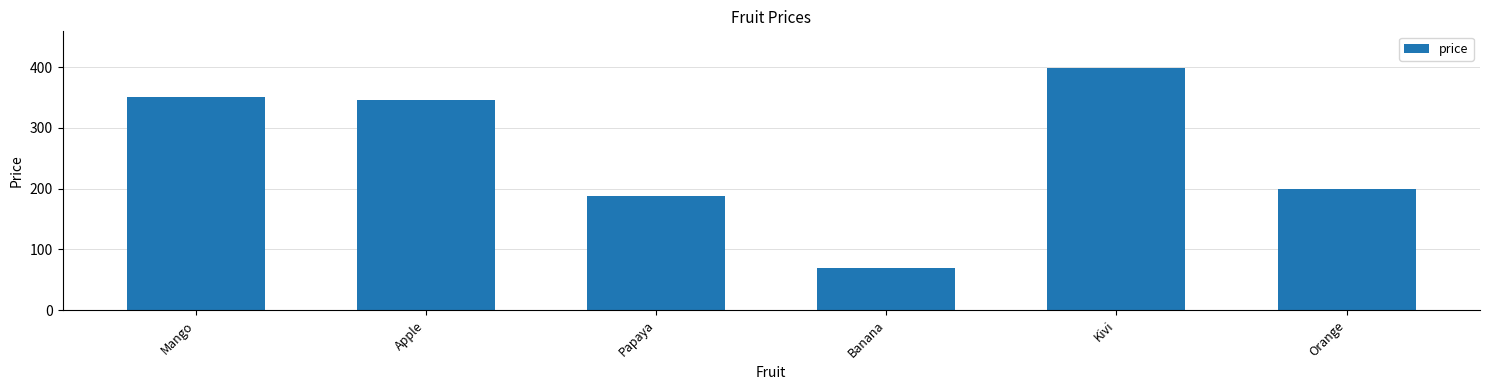

What is the value of the 4th bar from the left?

69